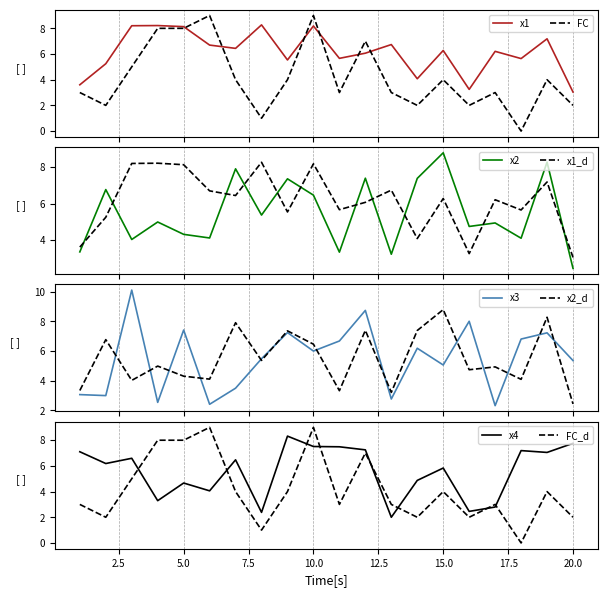

Reading left to right, list all the values displayed in this chart.

x1: 3.6	5.2	8.2	8.2	8.1	6.7	6.4	8.3	5.5	8.2	5.7	6.1	6.7	4.1	6.3	3.2	6.2	5.6	7.2	3.0
x2: 3.3	6.8	4.0	5.0	4.3	4.1	7.9	5.4	7.4	6.5	3.3	7.4	3.2	7.4	8.8	4.7	4.9	4.1	8.3	2.4
x3: 3.1	3.0	10.1	2.5	7.4	2.4	3.5	5.5	7.2	6.0	6.7	8.7	2.8	6.2	5.1	8.0	2.3	6.8	7.2	5.4
x4: 7.1	6.2	6.6	3.3	4.7	4.1	6.5	2.4	8.3	7.5	7.5	7.2	2.0	4.9	5.8	2.5	2.8	7.2	7.0	7.8
FC: 3.0	2.0	5.0	8.0	8.0	9.0	4.0	1.0	4.0	9.0	3.0	7.0	3.0	2.0	4.0	2.0	3.0	0.0	4.0	2.0